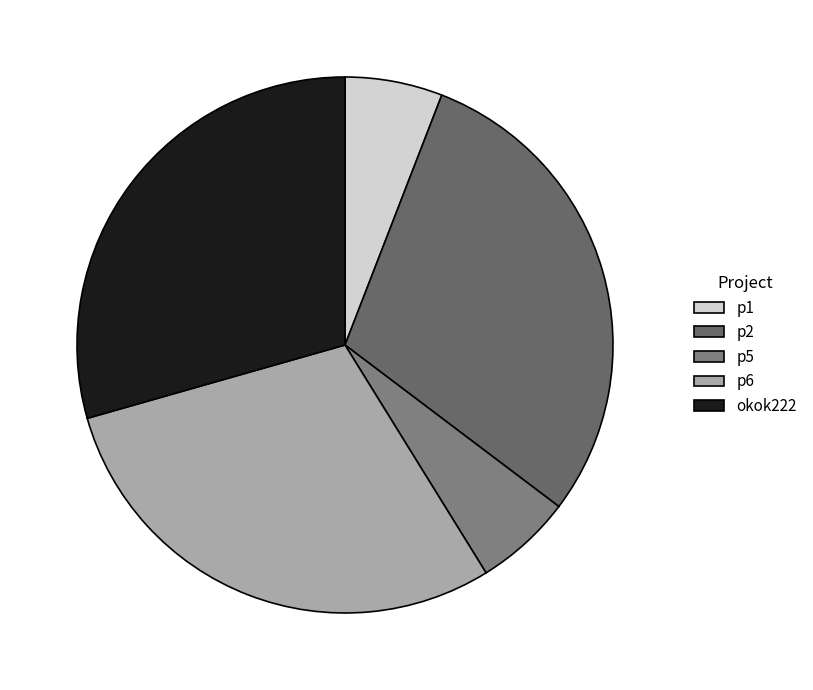

Approximately how many times larger is the value at okok222 compared to p2?

1.0